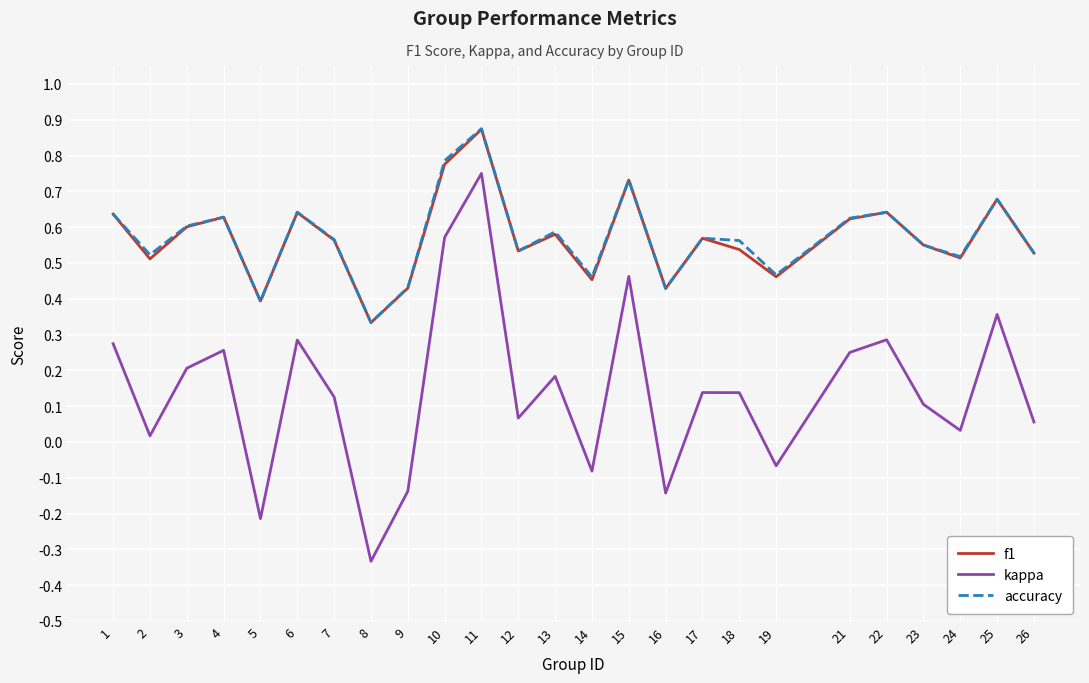

Where is f1 nearest to the value 0?

8